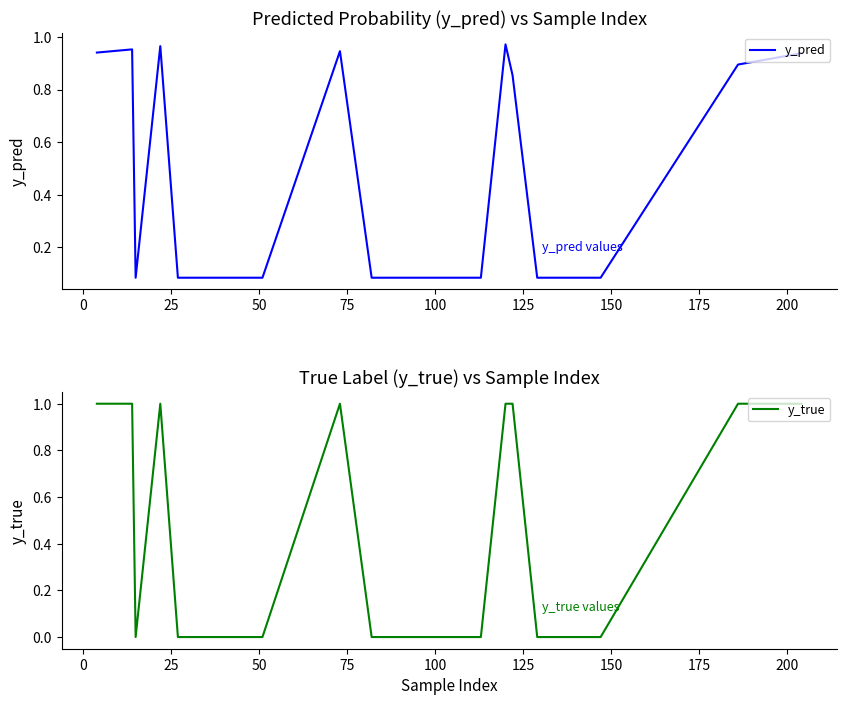

What is the sum of all y_true values?

8